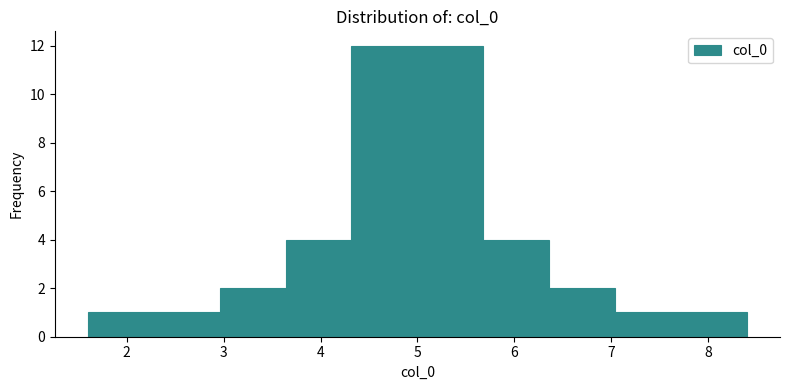

Reading left to right, transcribe this chart: for each bar, give the range it covers on the x-axis and its height. Neither the bar edges nor the heights are printed on the chart, so give them approximately, as read against the axes.

1.6 to 2.3: 1
2.3 to 3.0: 1
3.0 to 3.6: 2
3.6 to 4.3: 4
4.3 to 5.0: 12
5.0 to 5.7: 12
5.7 to 6.4: 4
6.4 to 7.0: 2
7.0 to 7.7: 1
7.7 to 8.4: 1